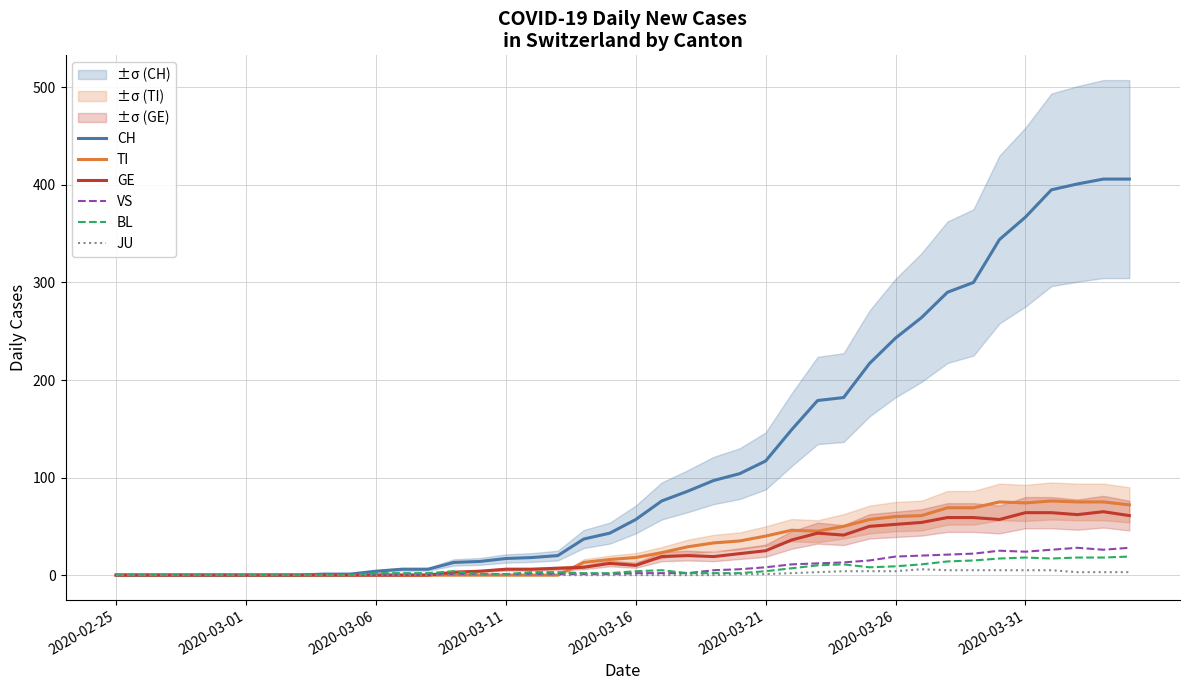

What are all the series names shown in the legend?

CH, TI, GE, VS, BL, JU